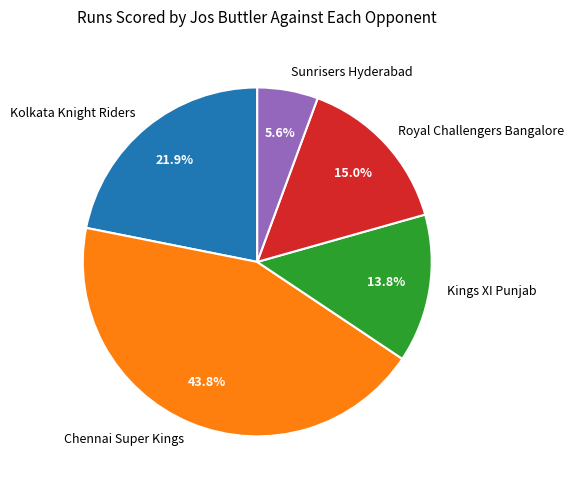

Is there any slice that represents more than half of the pie?

No